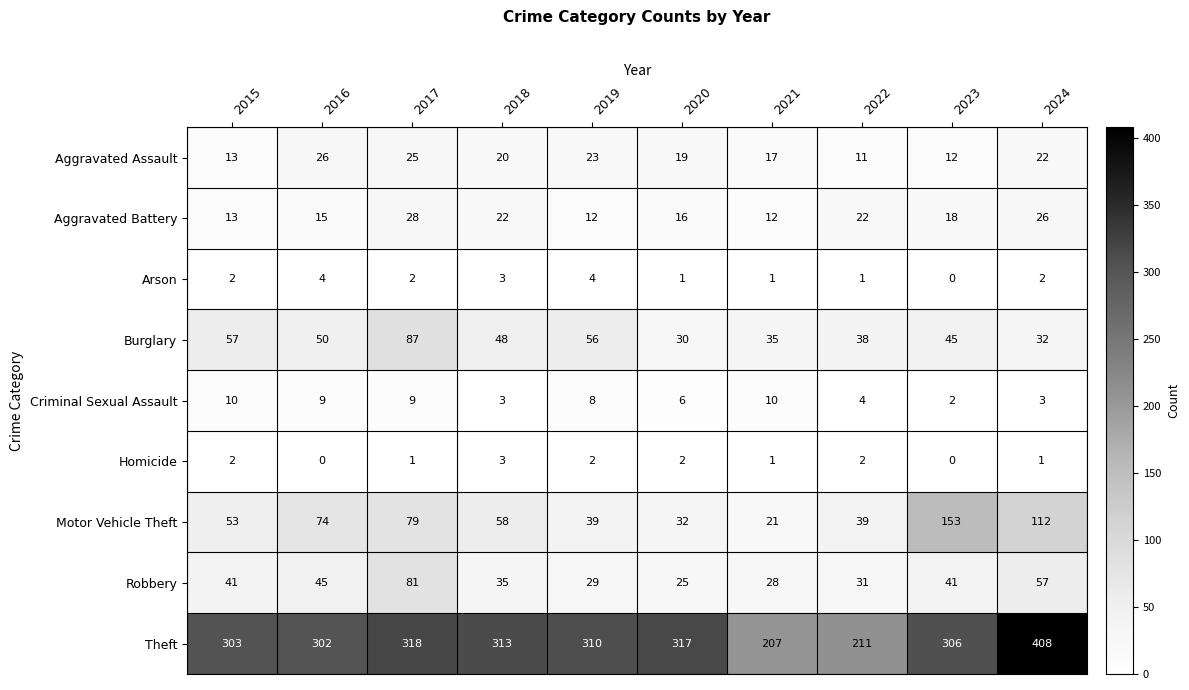

What is the total value across all series at 2020?

448